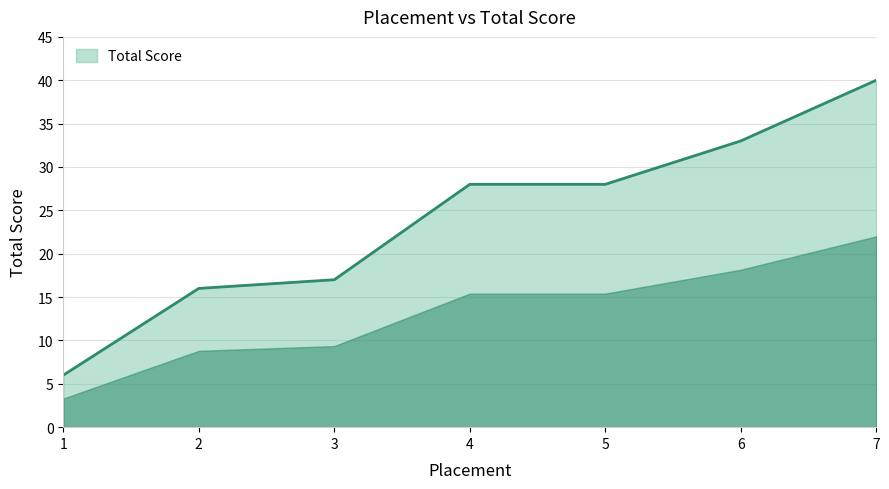

What is the sum of all values?

168